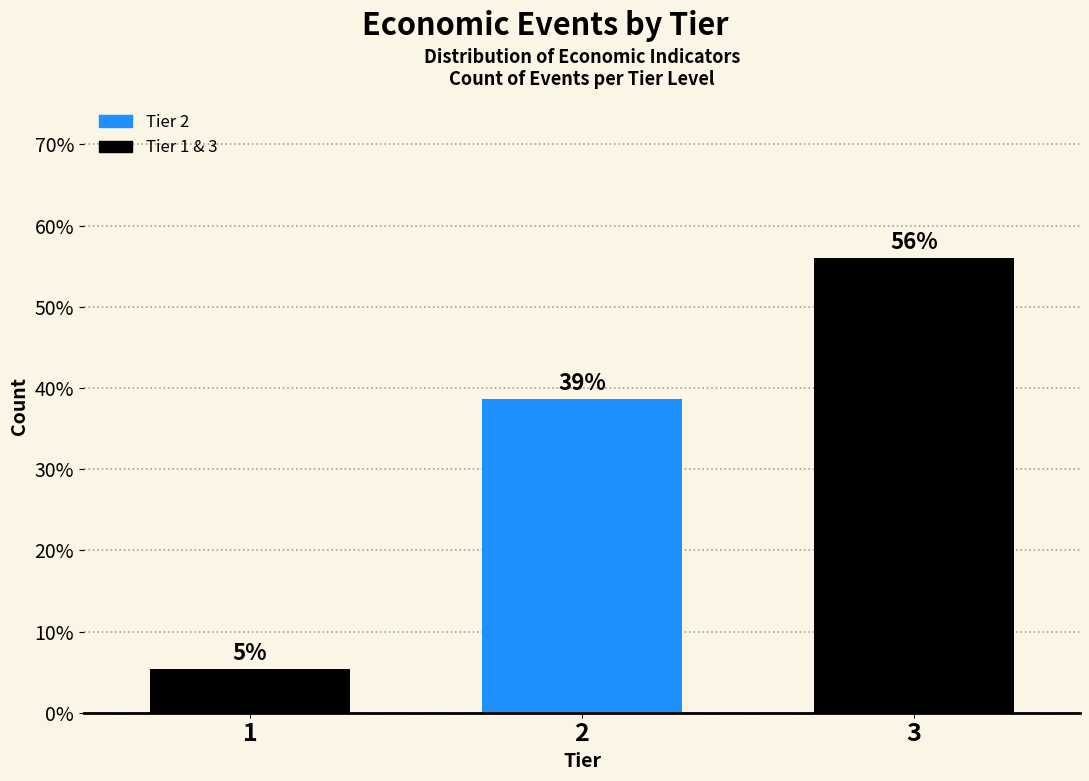

Does the chart contain any negative values?

No